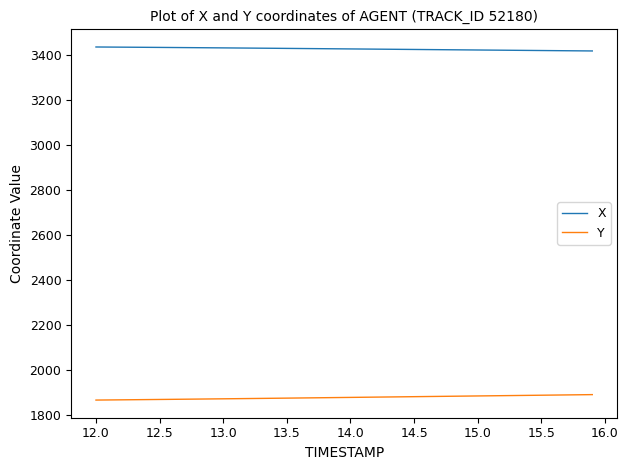

List the series in order of their peak value, highest first.

X, Y